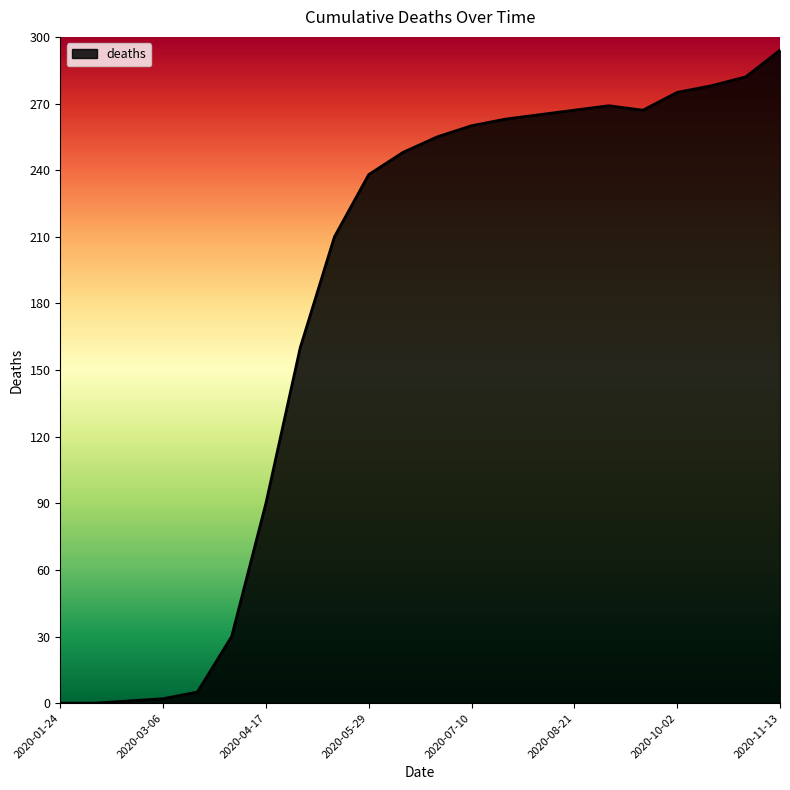

What is the difference between the maximum and minimum values?

294